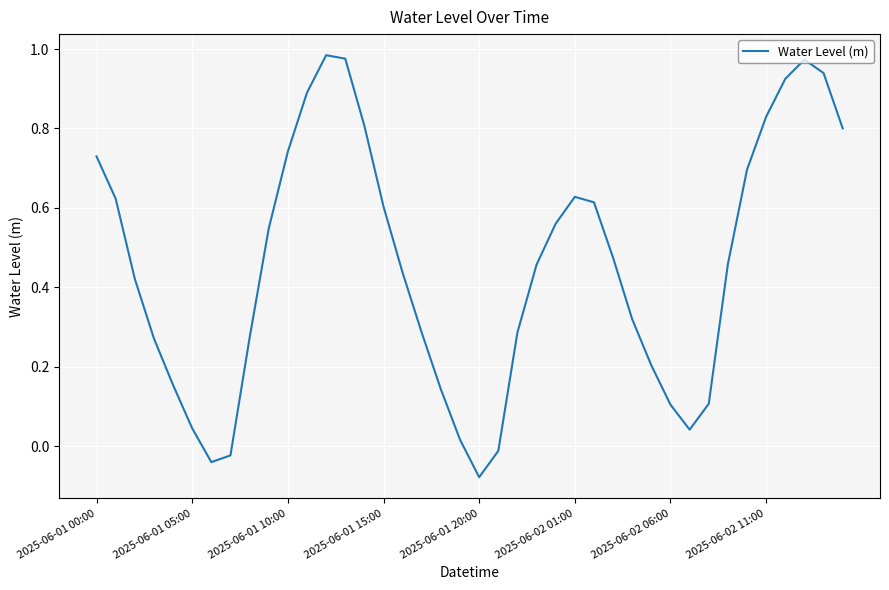

What is the difference between the maximum and minimum values?

1.1